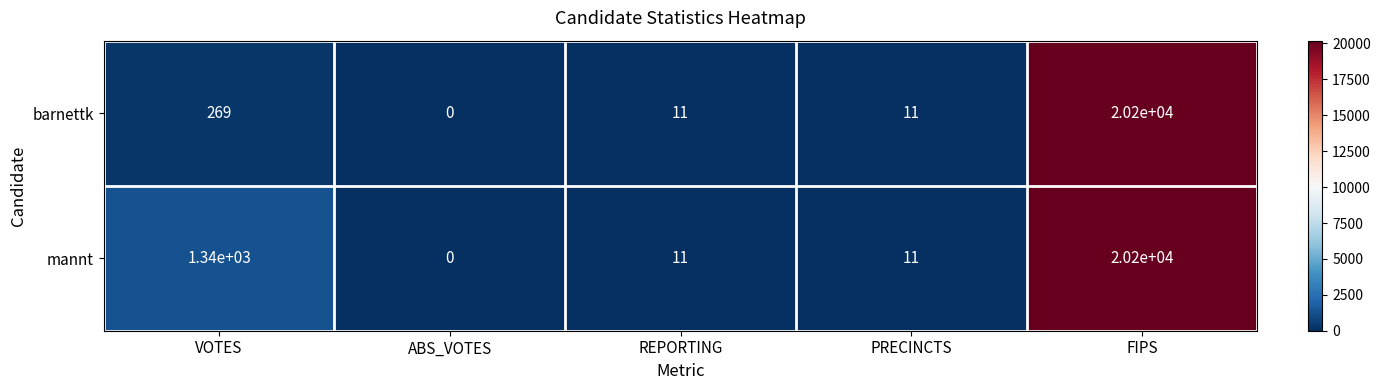

How many categories are shown in the chart?

5